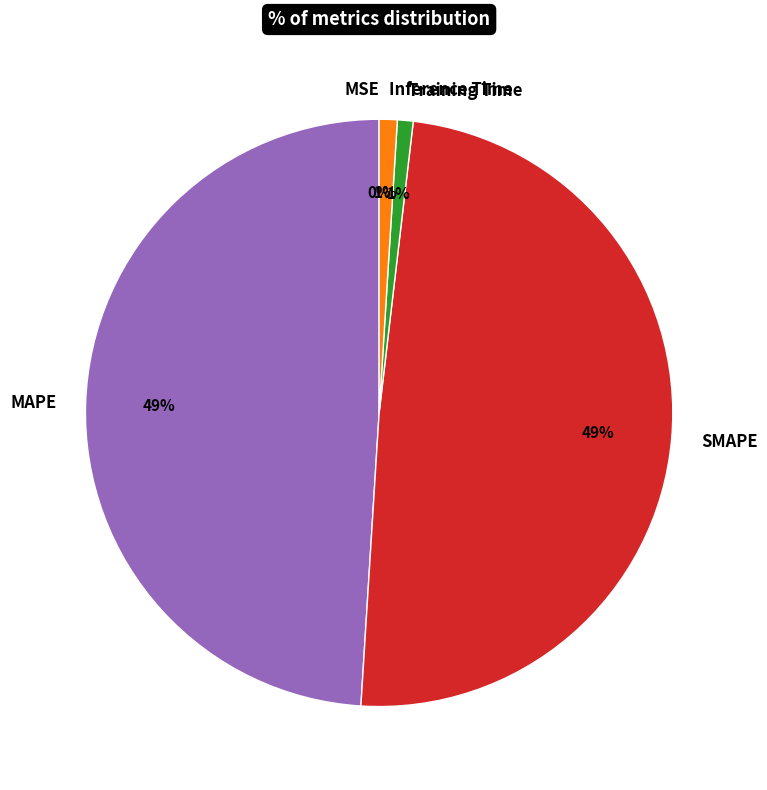

What percentage is the MAPE slice, to the nearest percent?

49%